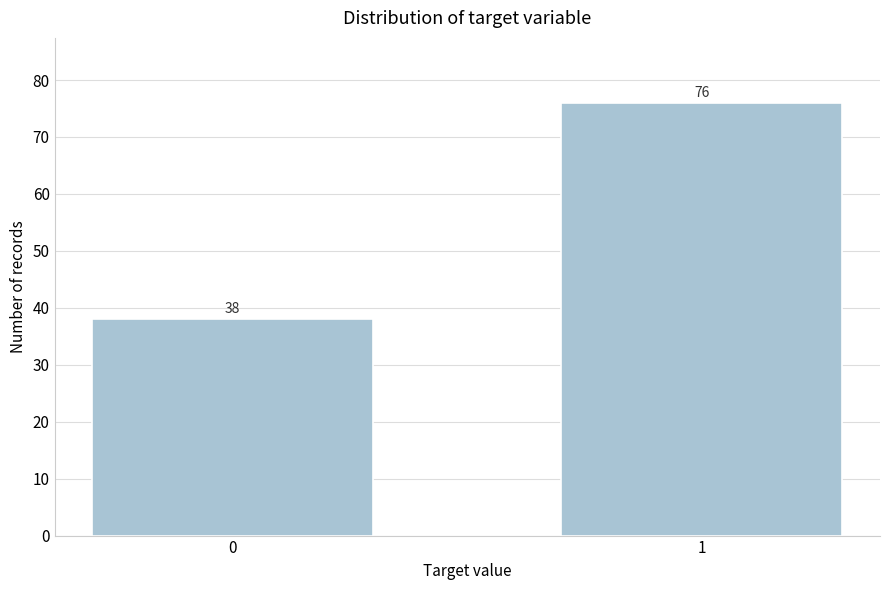

Reading left to right, extract all data points from this chart.

0=38	1=76